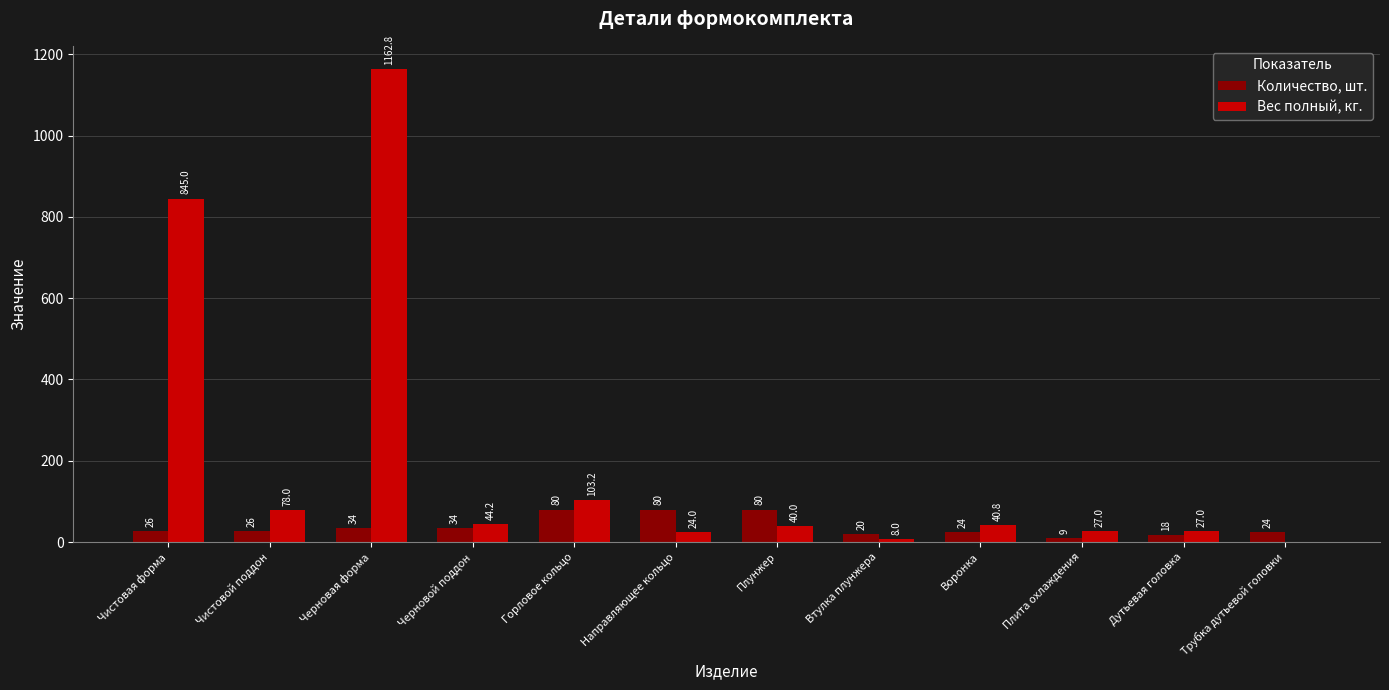

True or false: Вес полный, кг. has a value of 8.0 at Втулка плунжера.

True